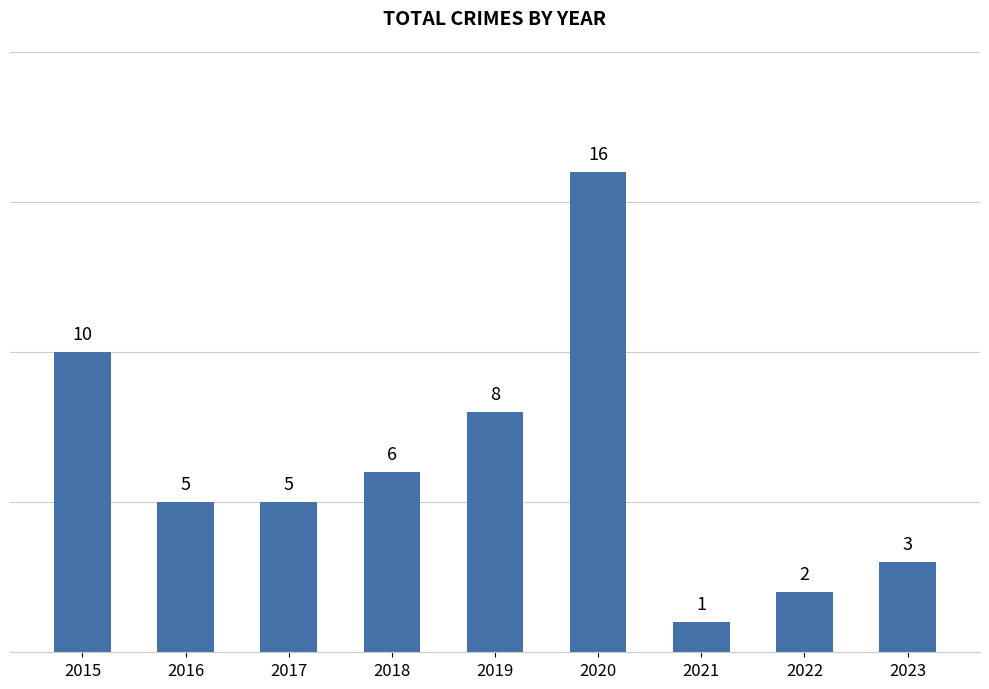

Reading right to left, extract all data points from this chart.

3	2	1	16	8	6	5	5	10